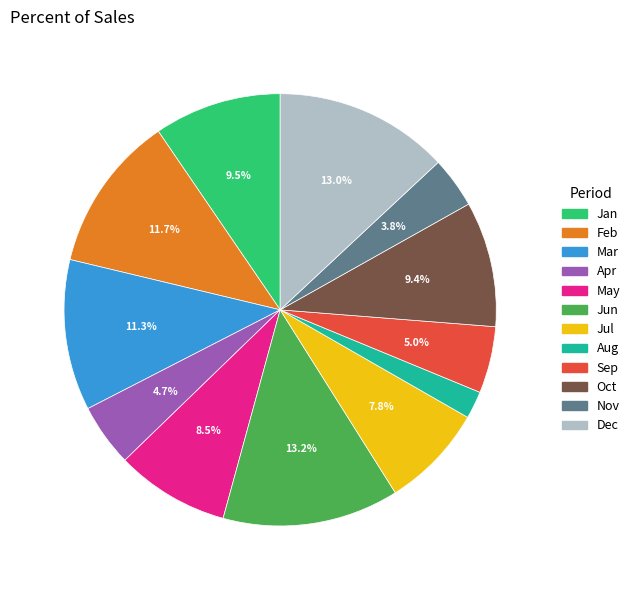

Which category has the smallest portion of the pie?

Aug